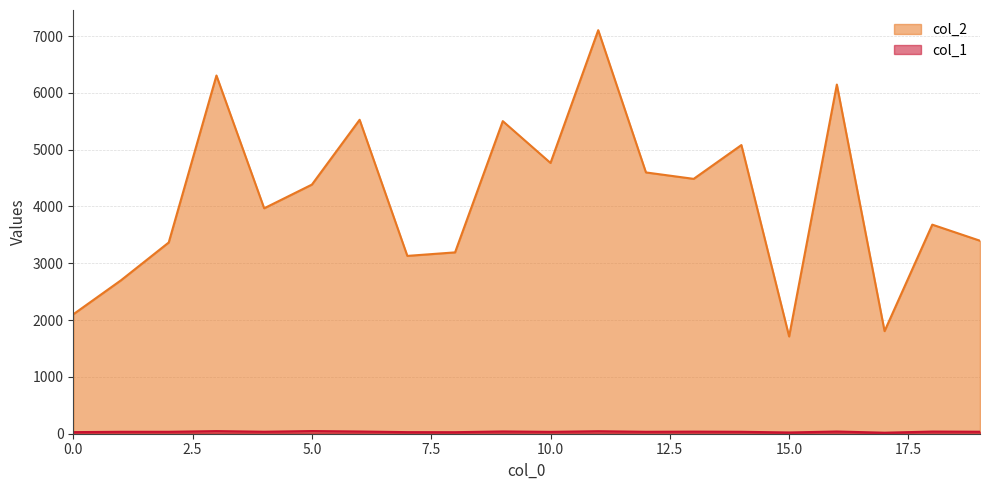

Read the col_2 value at 11.

7103